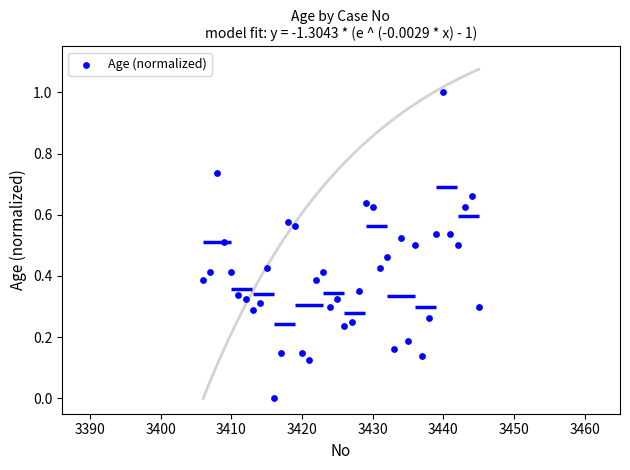

What is the range of X values (max minus min)?

39.0